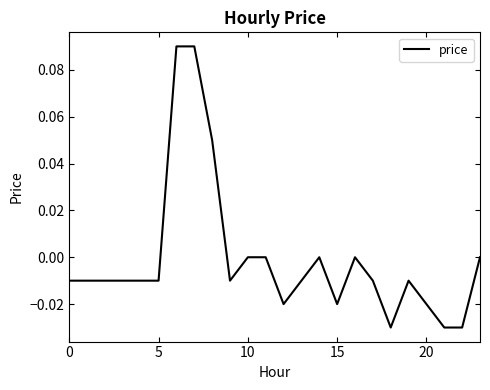

How many series are shown in this chart?

1